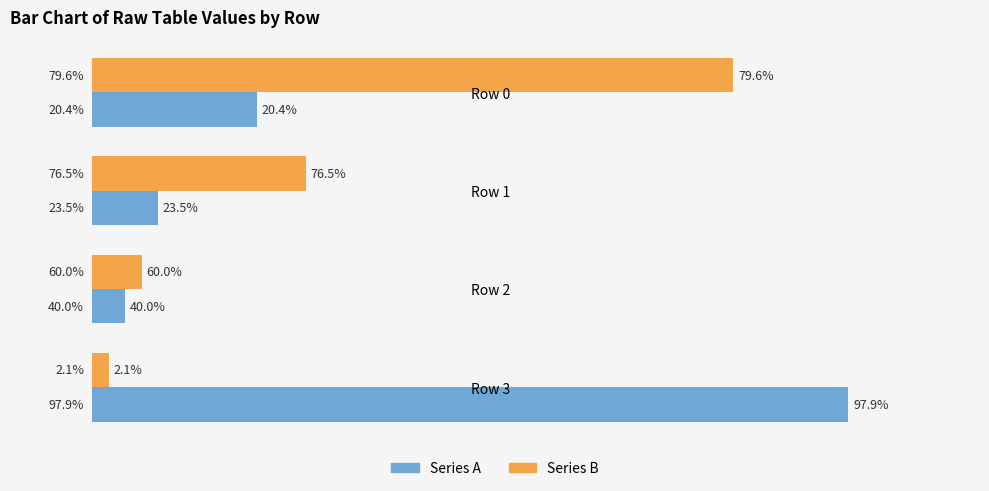

What are all the series names shown in the legend?

Series A, Series B